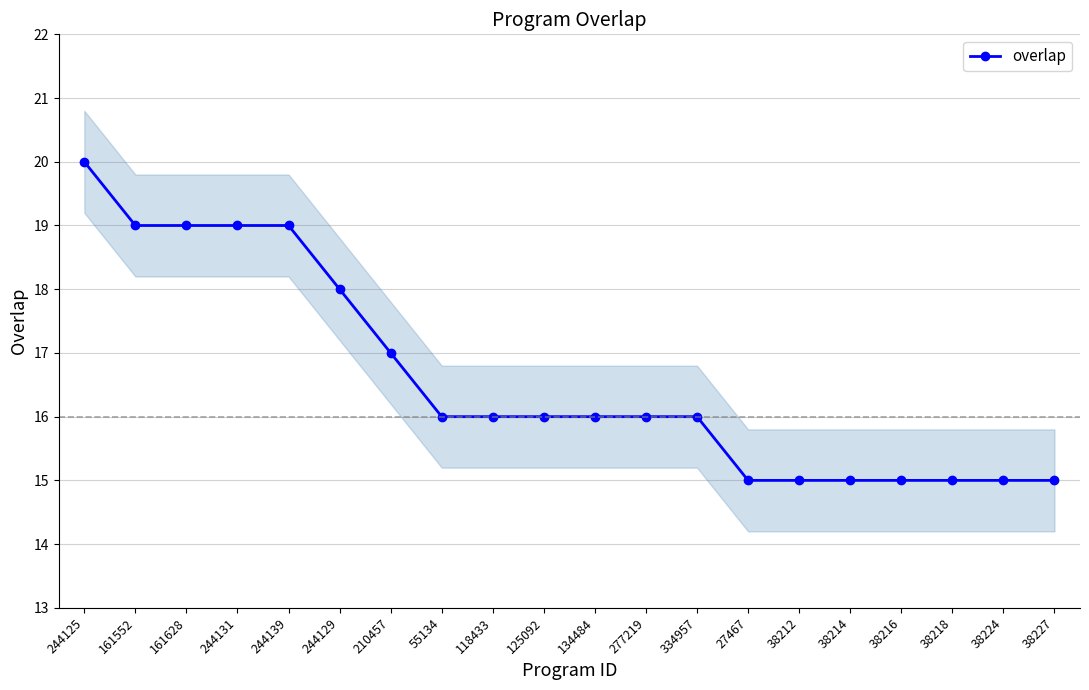

Which label corresponds to the smallest value in the chart?

27467